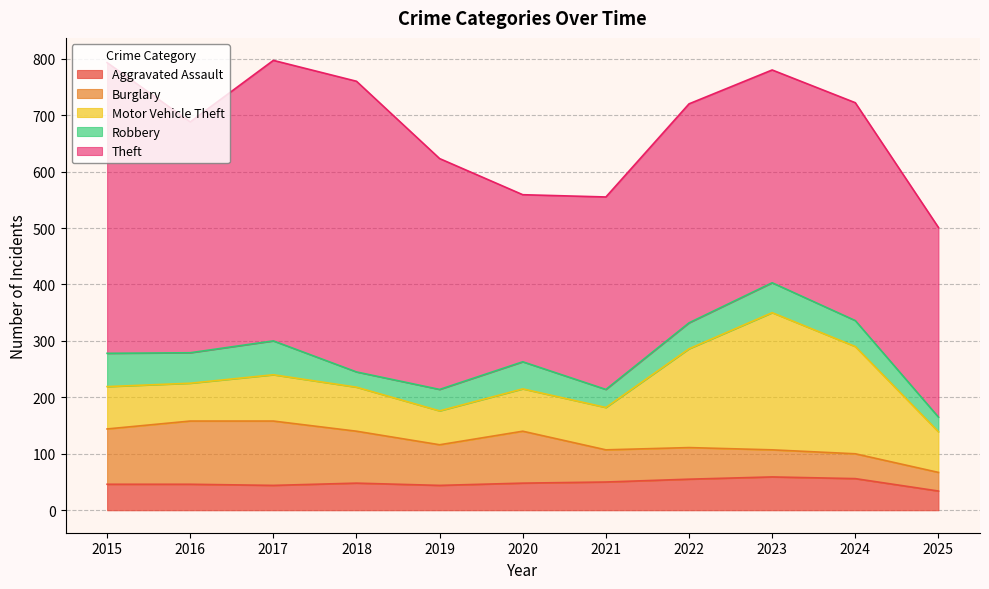

At which category does Aggravated Assault reach its first local peak?

2018